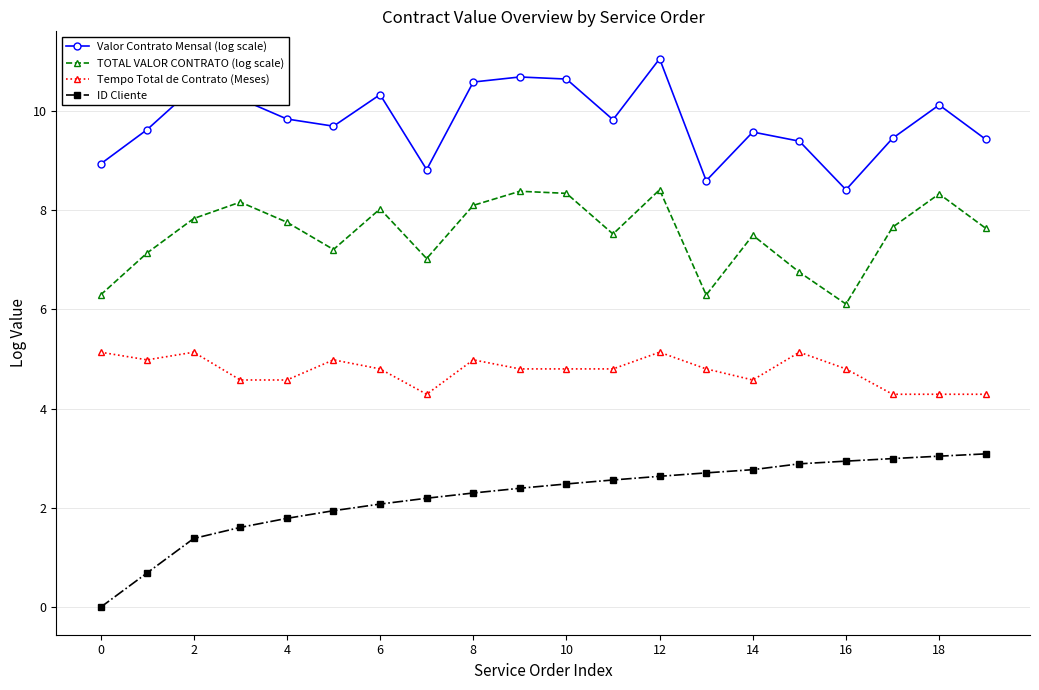

True or false: Tempo Total de Contrato (Meses) has more than 1 points higher than both neighbors.

True